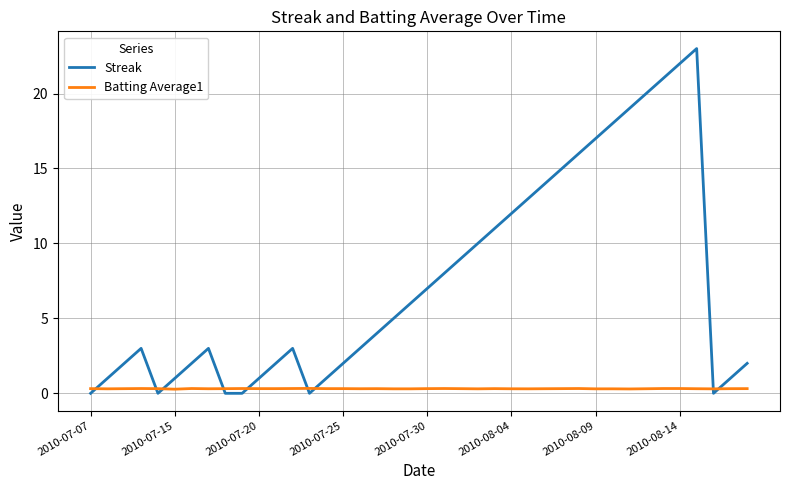

Which series has the largest total across all categories?

Streak